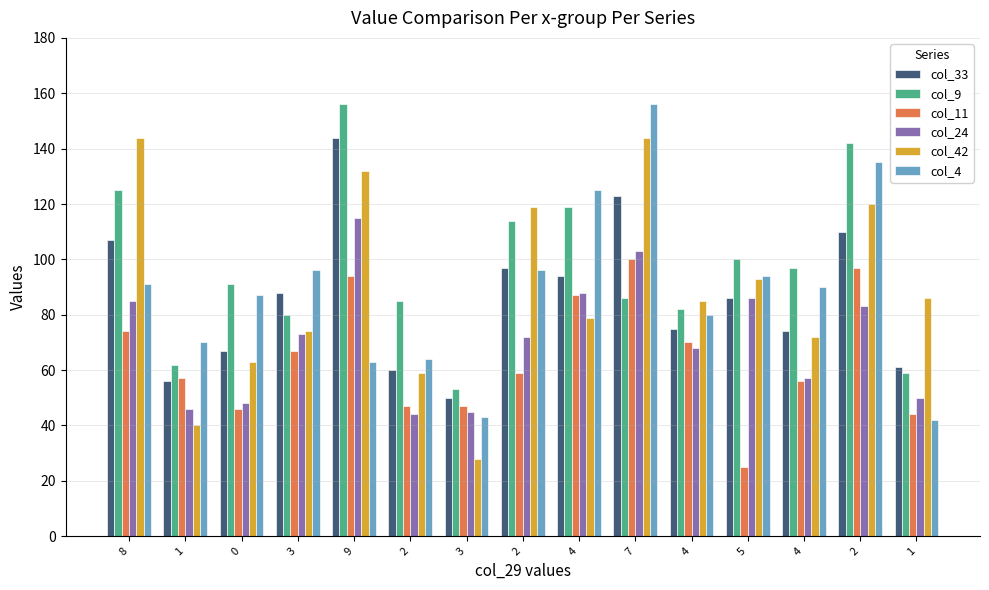

What are all the series names shown in the legend?

col_33, col_9, col_11, col_24, col_42, col_4